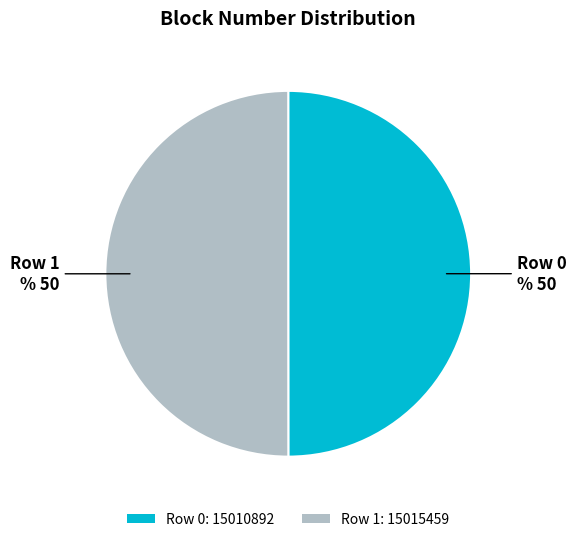

To the nearest percent, what portion does Row 0 represent?

50%